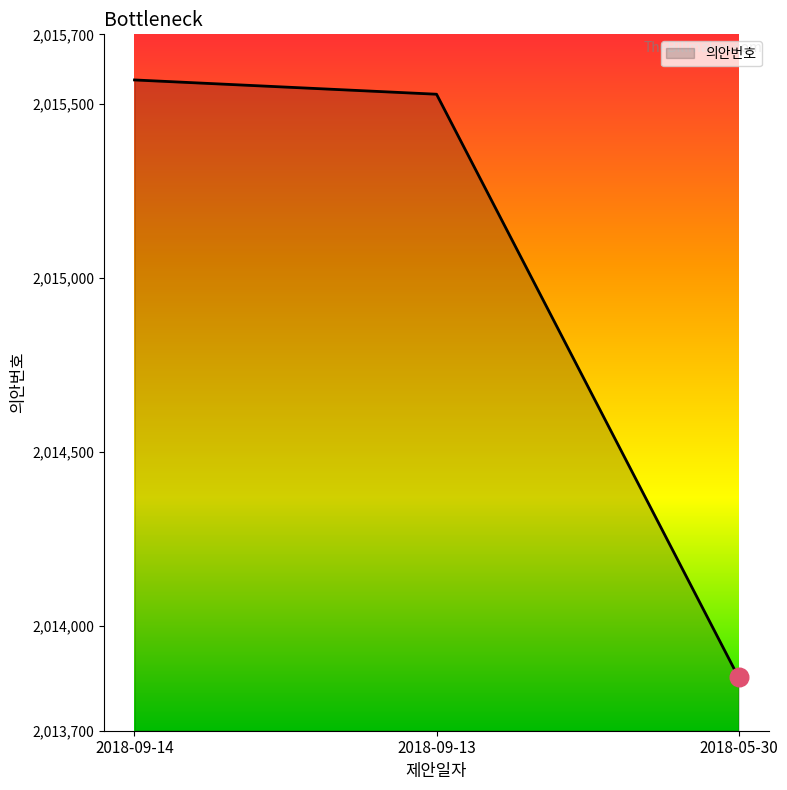

What is the ratio of the value at 2018-05-30 to the value at 2018-09-13?

1.0